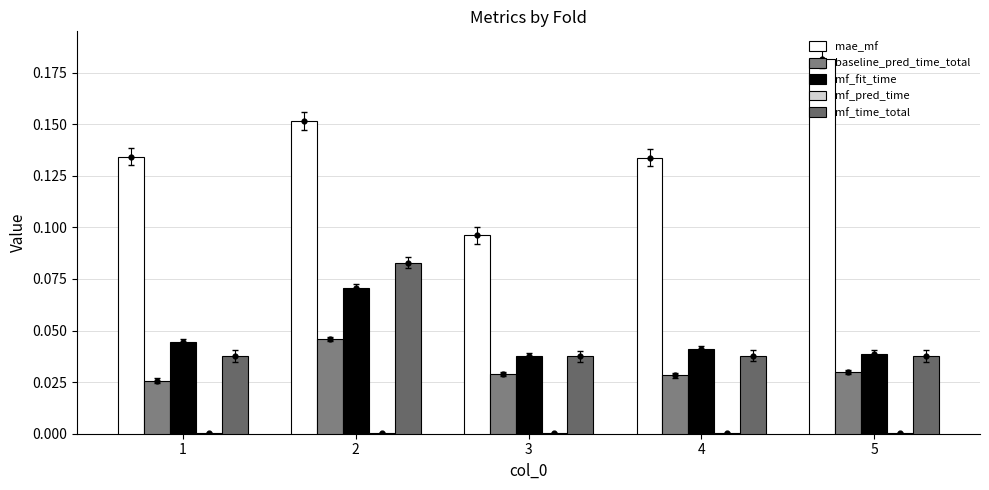

Is the value of baseline_pred_time_total at 3 greater than the value of mf_time_total at 1?

No